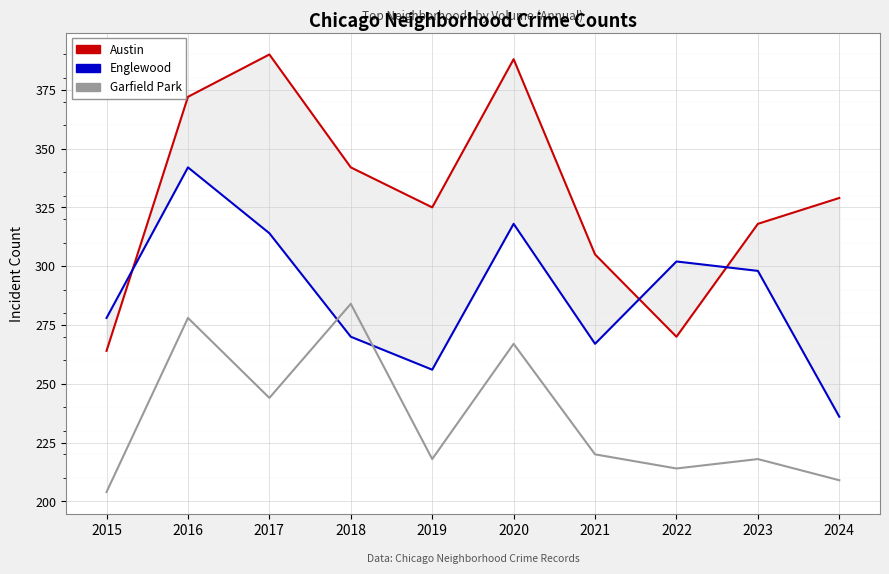

At which category does Englewood reach its first local valley?

2019